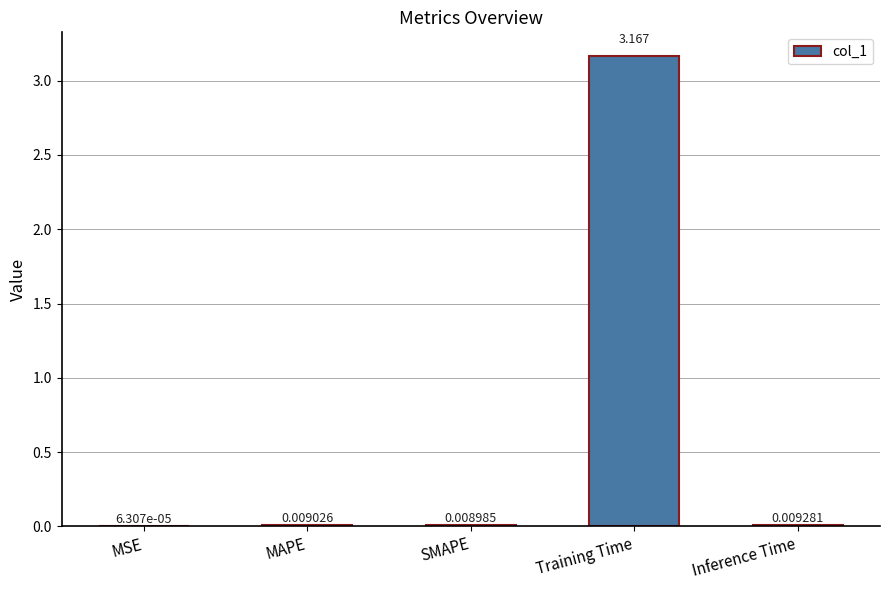

Are the bars horizontal?

No